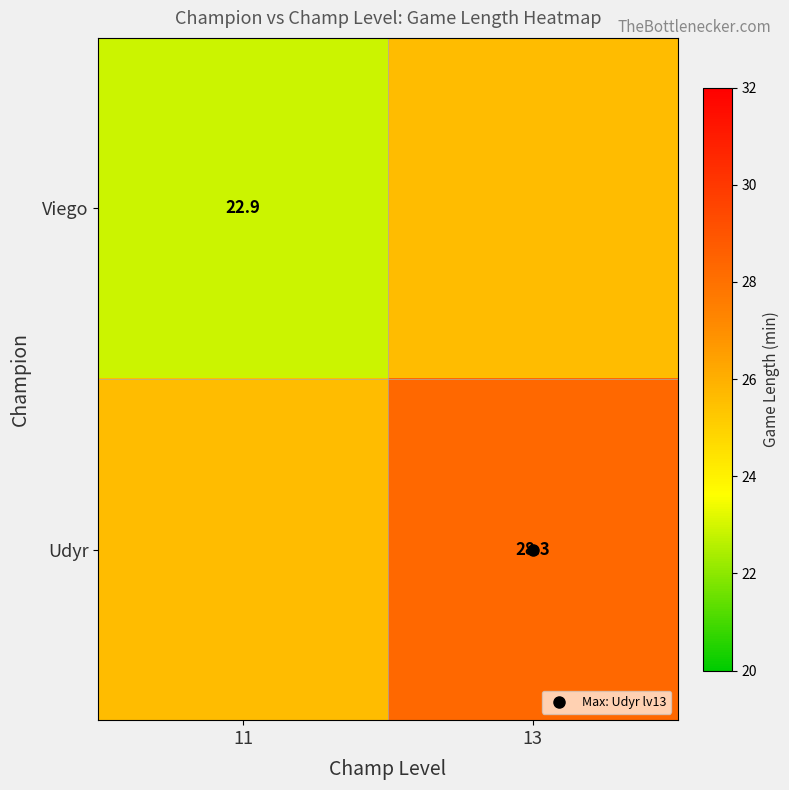

True or false: Udyr has a value of 25.6 at 11.

True